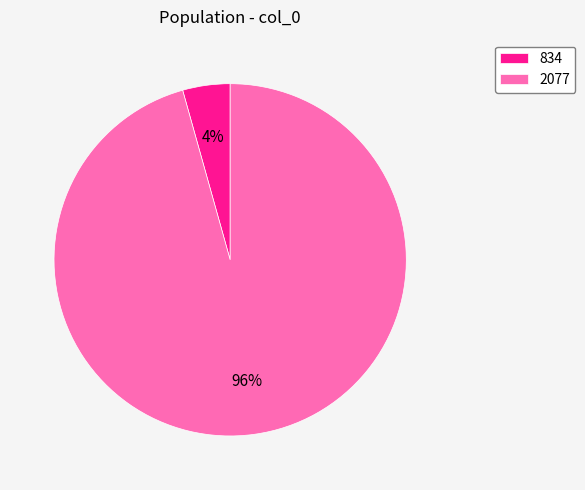

To the nearest percent, what is the combined percentage of 2077 and 834?

100%